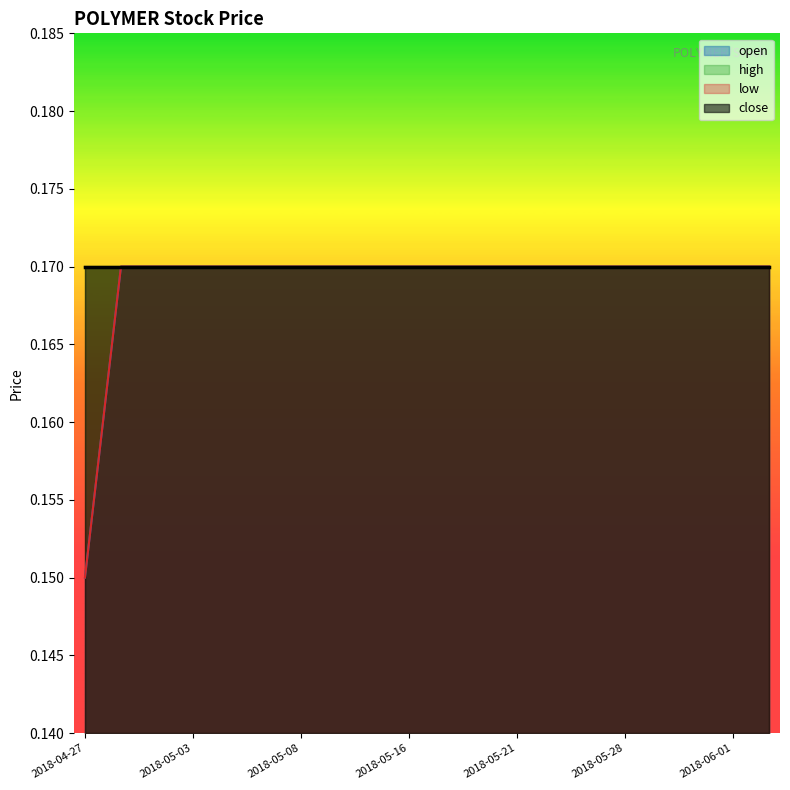

Does the chart display data point markers on the line(s)?

No